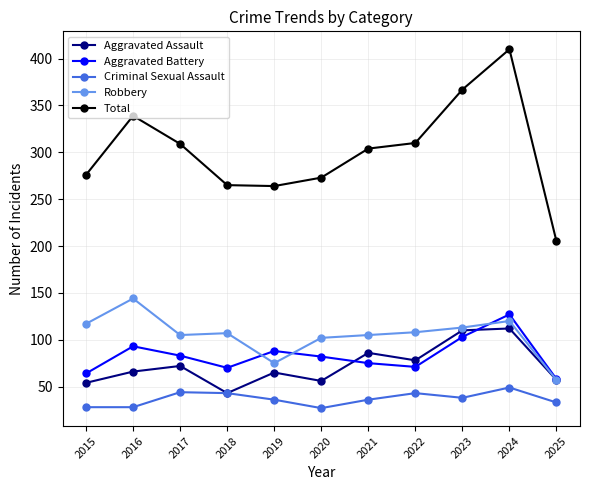

At which category is the sum across all series the highest?

2024